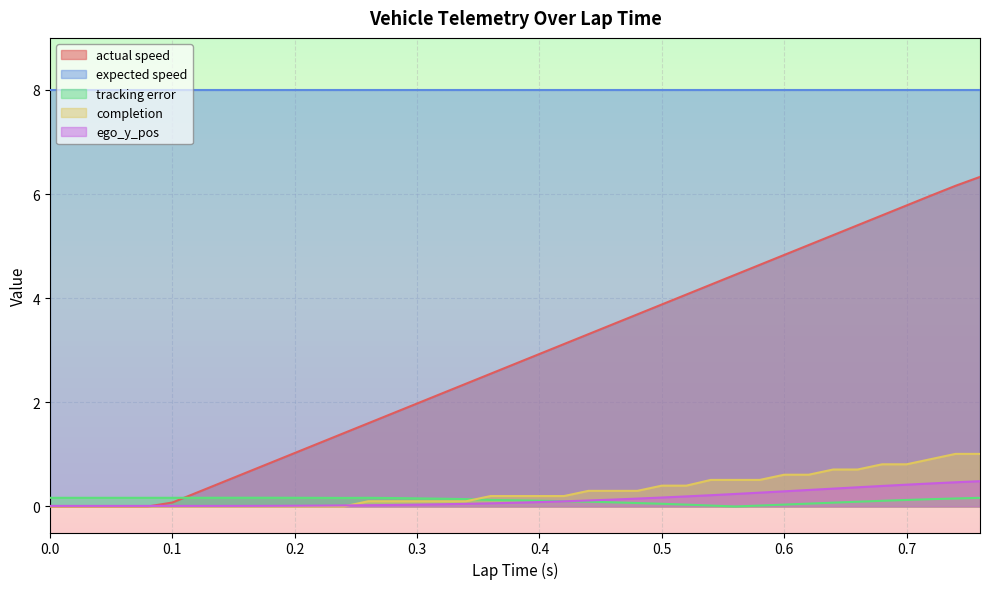

The value of actual speed at 0.18 is 1.3. True or false?

False